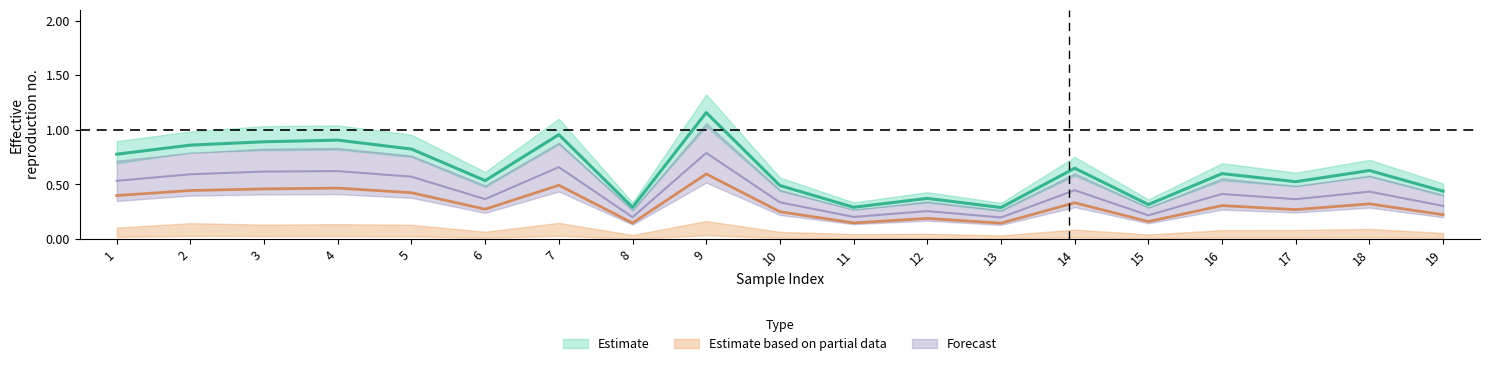

True or false: 0_channel and 2_channel intersect in this chart.

False